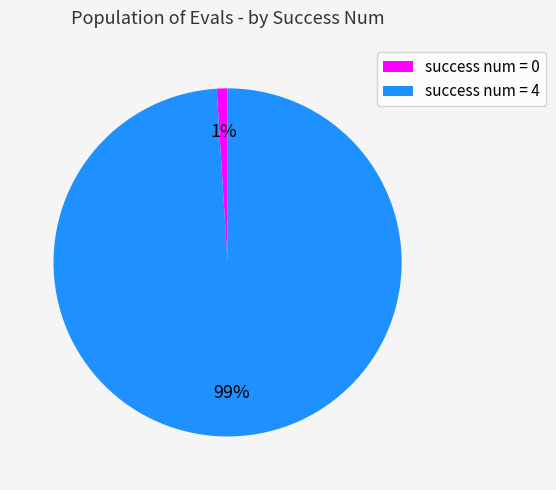

Does any single category account for the majority?

Yes